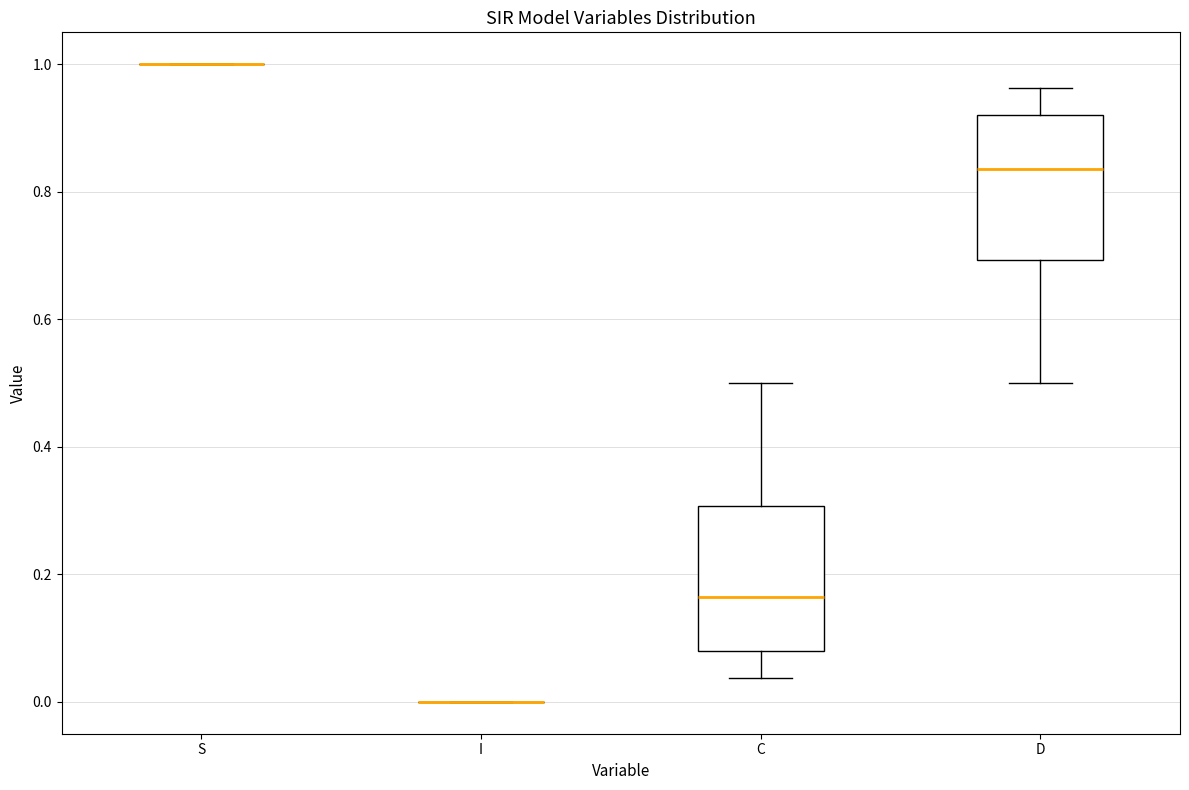

Reading left to right, transcribe this box plot: for each box, give where its median line is, the range the box spans, and where its two whiskers end, as read against the y-axis. The values are not printed on the chart, so give them approximately, as read against the axis.

S: box collapsed to a line at 1.00, whiskers 1.00 to 1.00
I: box collapsed to a line at 0.00, whiskers 0.00 to 0.00
C: median 0.16, box 0.08 to 0.30, whiskers 0.04 to 0.50
D: median 0.84, box 0.70 to 0.92, whiskers 0.50 to 0.96